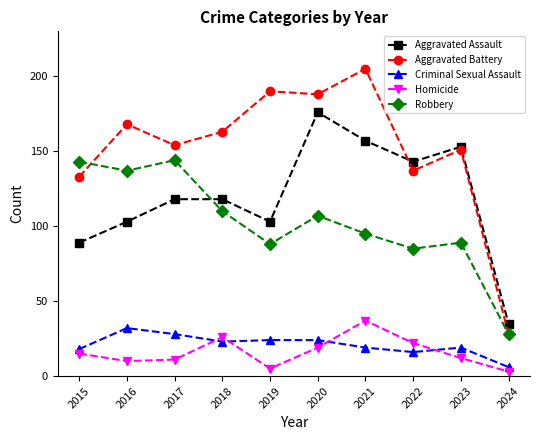

Which series has the largest range (max minus min)?

Aggravated Battery